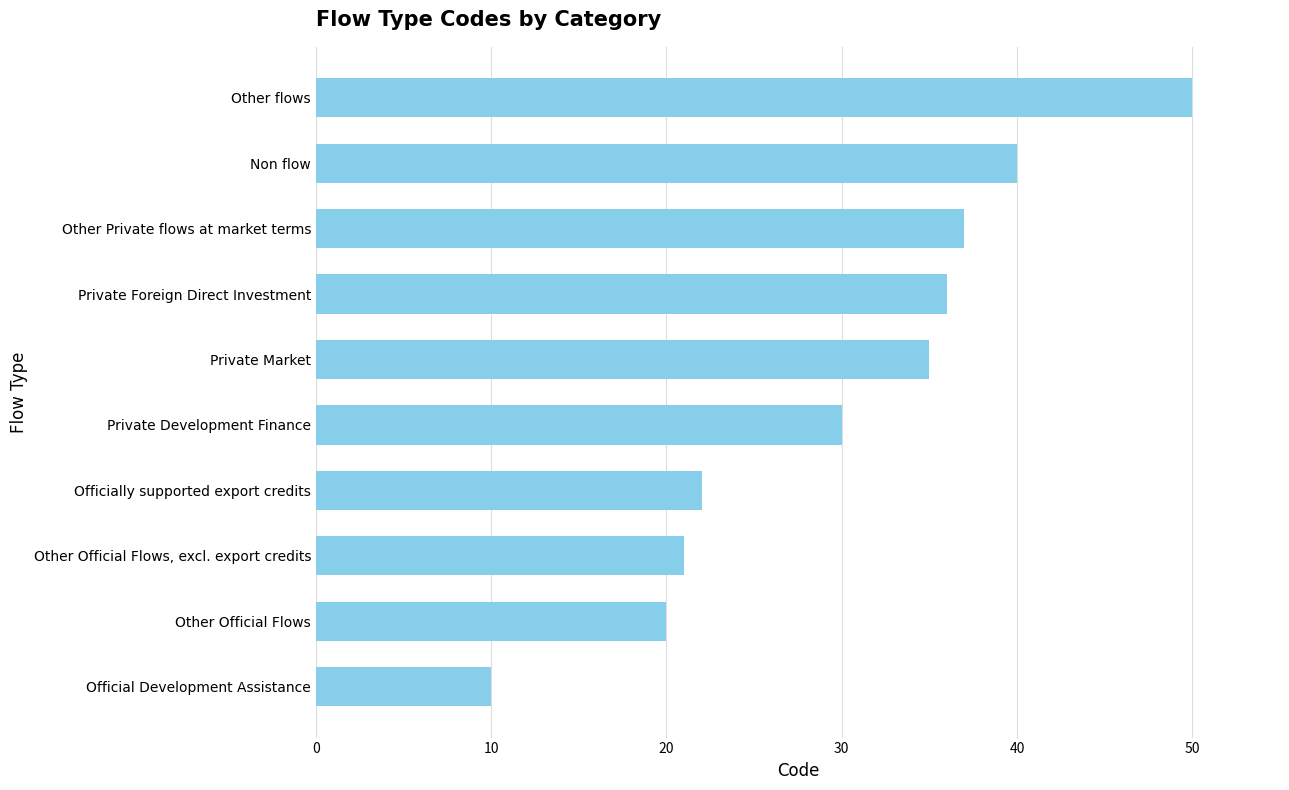

Approximately how many times larger is the value at Other Official Flows, excl. export credits compared to Official Development Assistance?

2.1